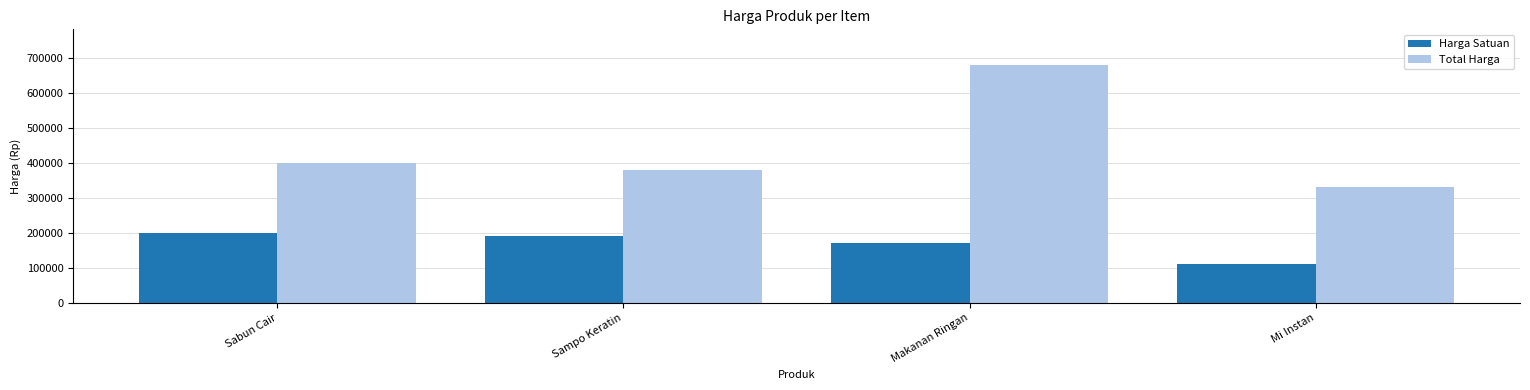

What is the label of the 1st bar from the left?

Sabun Cair